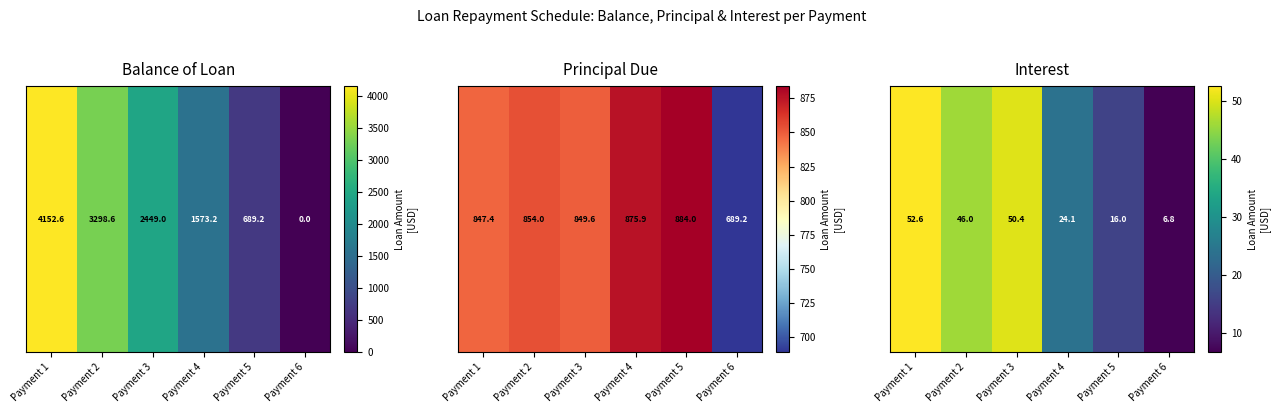

List the labels in order of value, largest first.

Payment 1, Payment 3, Payment 2, Payment 4, Payment 5, Payment 6